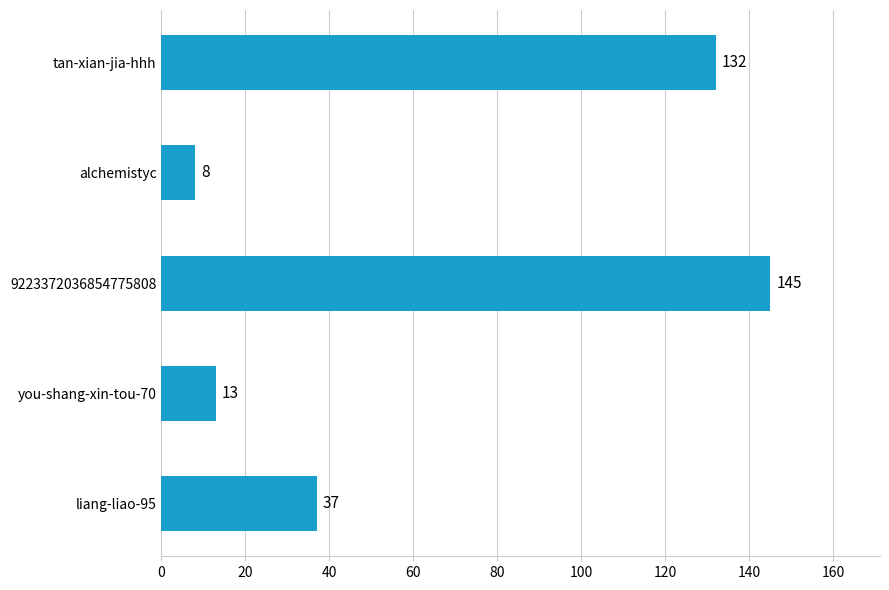

At which category does the chart reach its minimum across all series?

alchemistyc